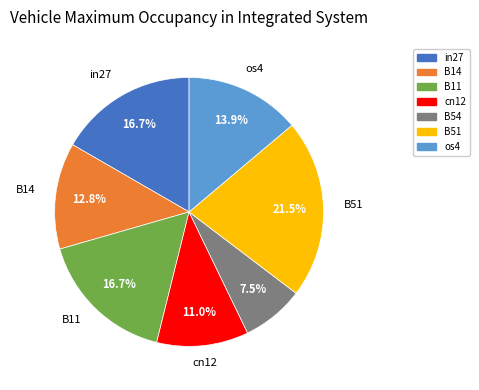

Which category has the smallest portion of the pie?

B54